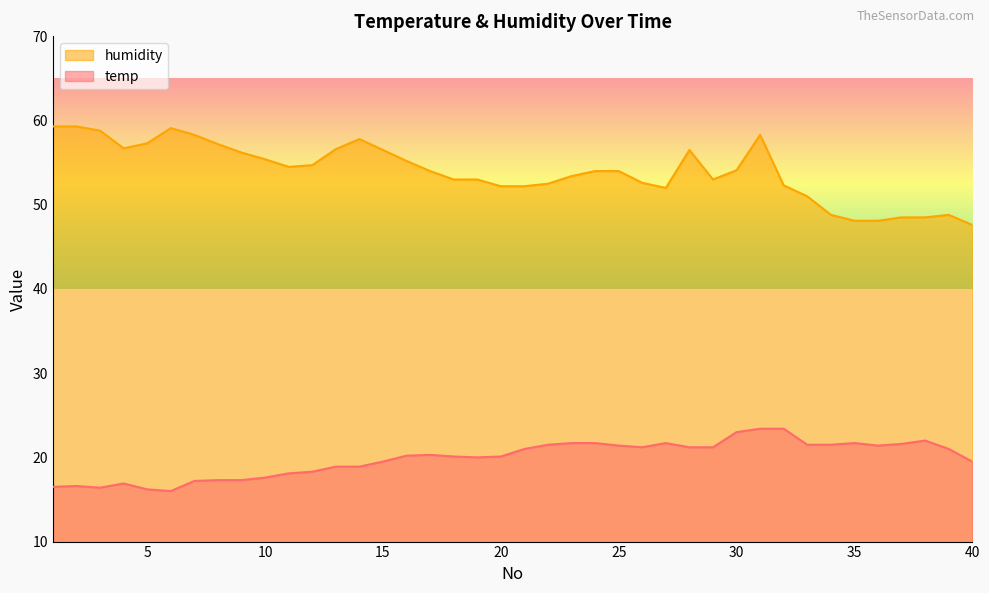

At which label does temp reach its minimum?

6